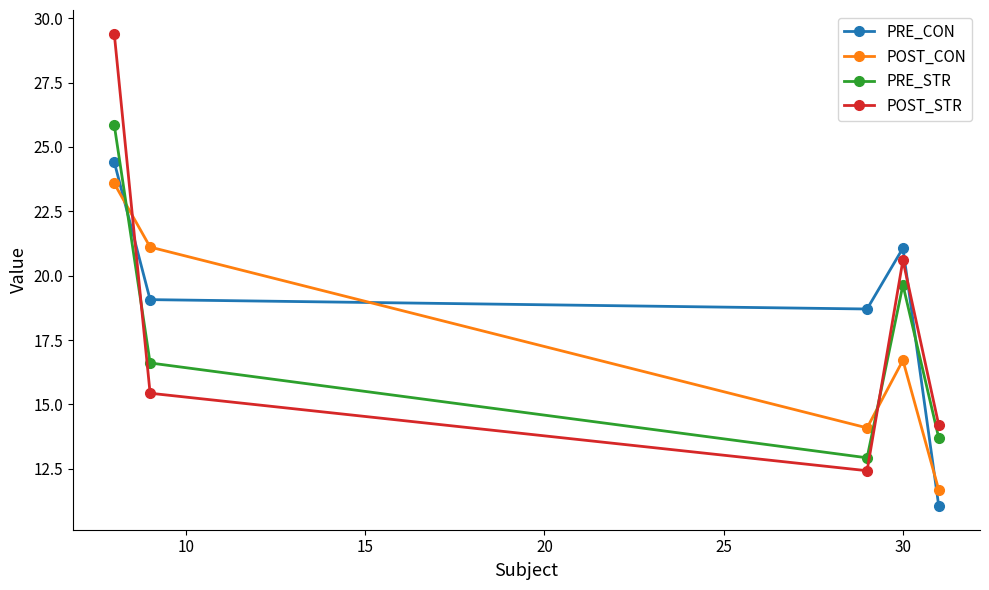

Which series has the largest total across all categories?

PRE_CON